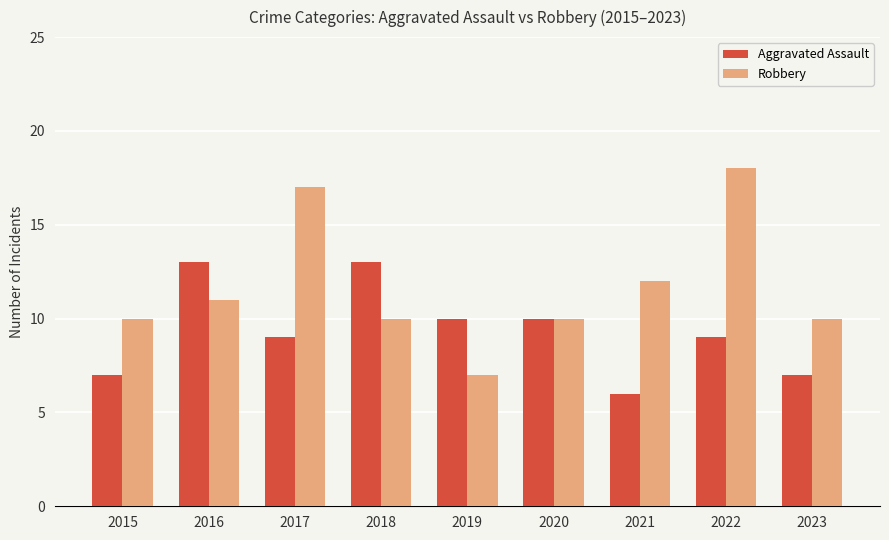

Count the number of data series in this chart.

2